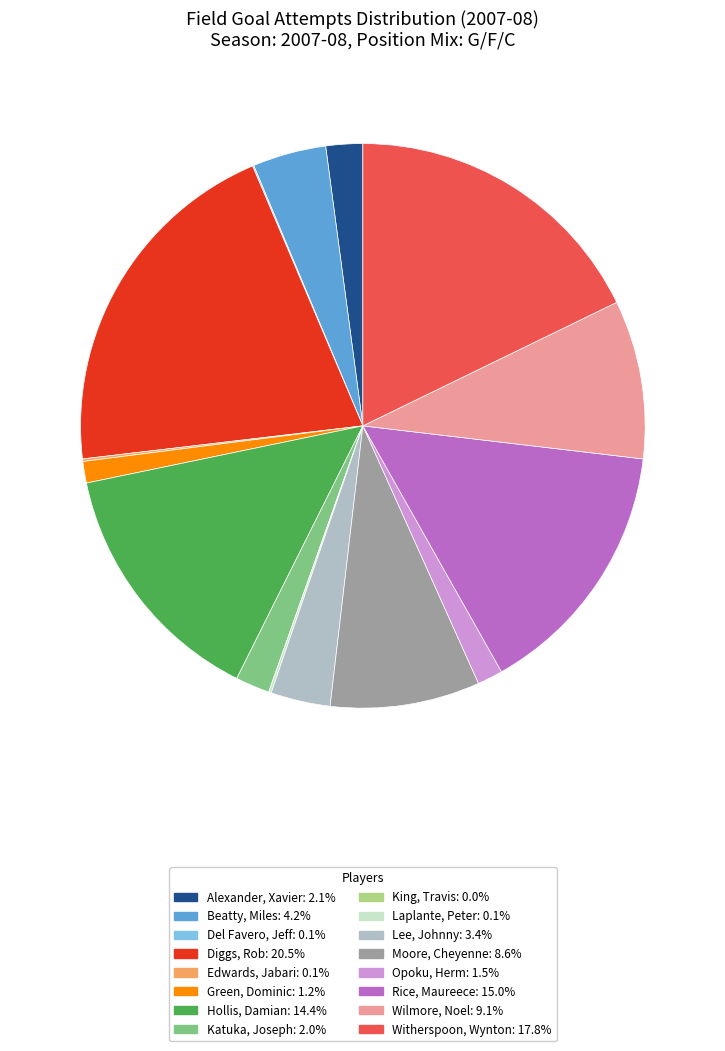

Is there any slice that represents more than half of the pie?

No